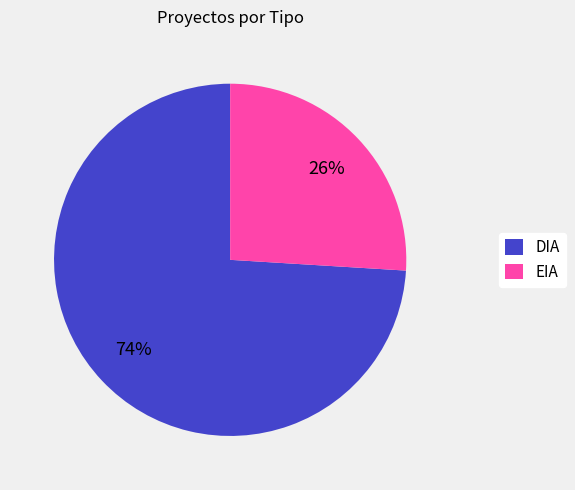

The DIA slice represents 74% of the pie. True or false?

True